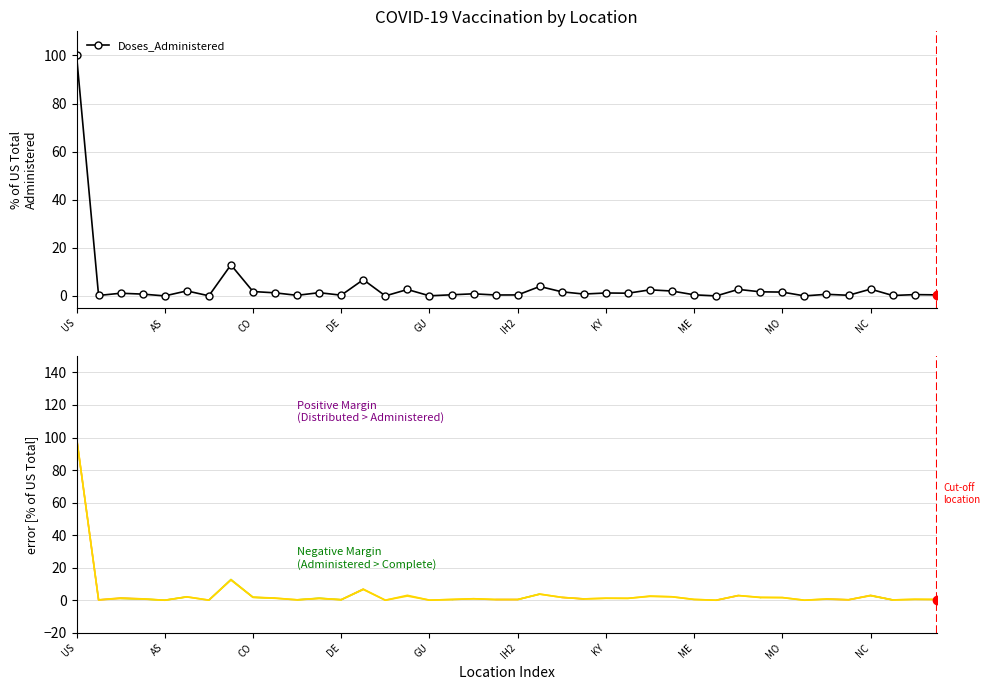

What is the label of the 25th point from the right?

15